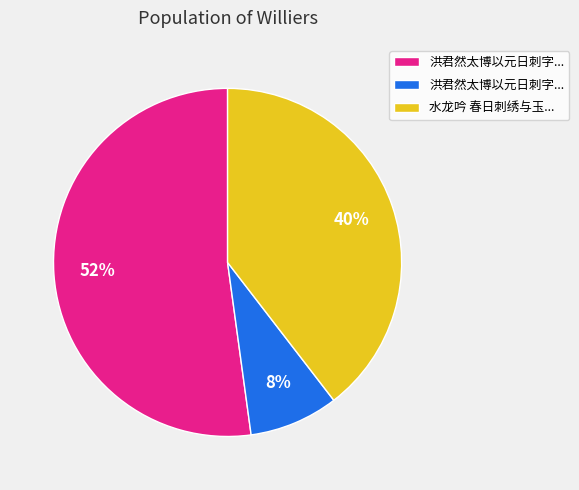

Is there any slice that represents more than half of the pie?

Yes